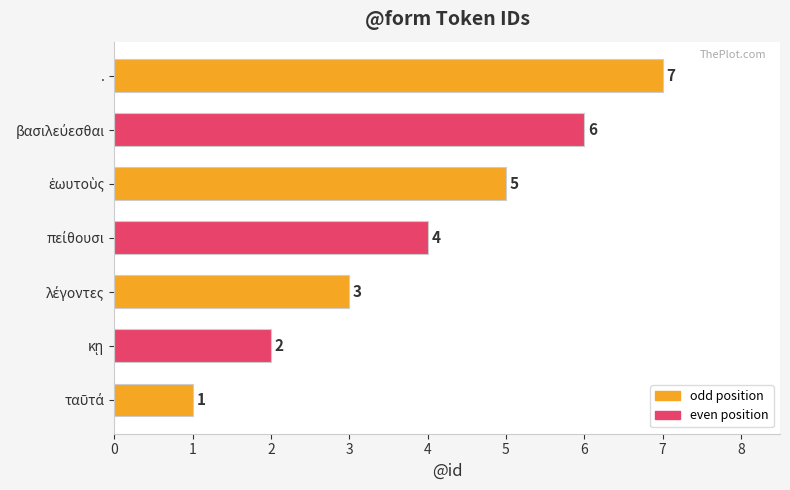

True or false: the data shows 3 at ..

False